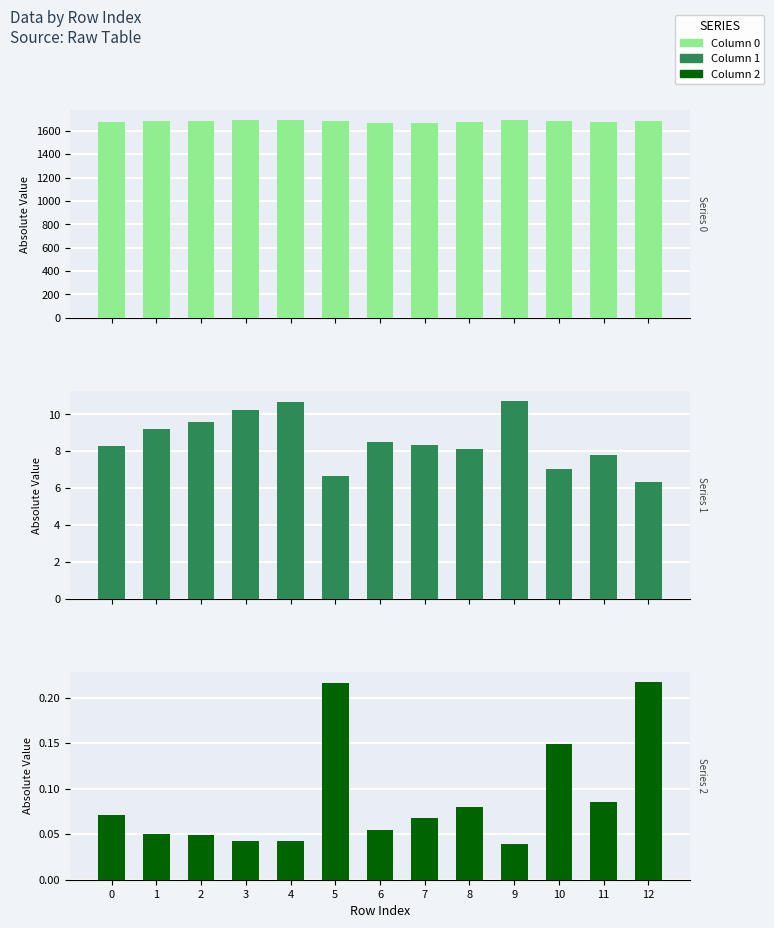

At how many categories does at least one series exceed 164?

13